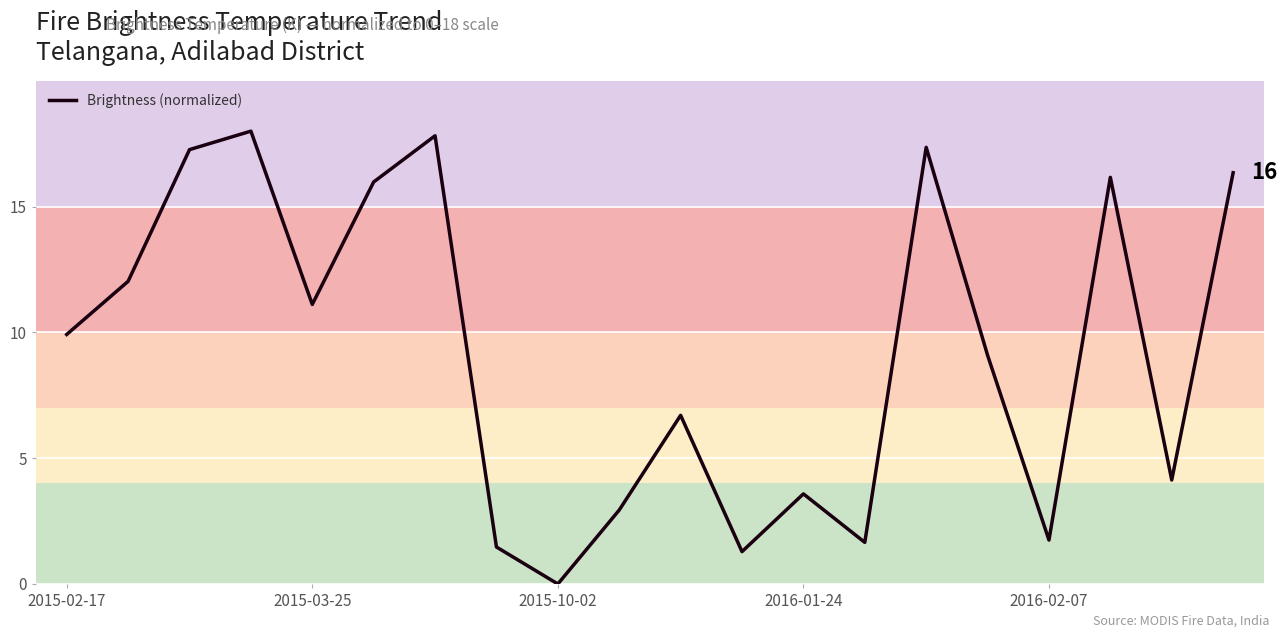

What is the difference between the maximum and minimum values?

18.0